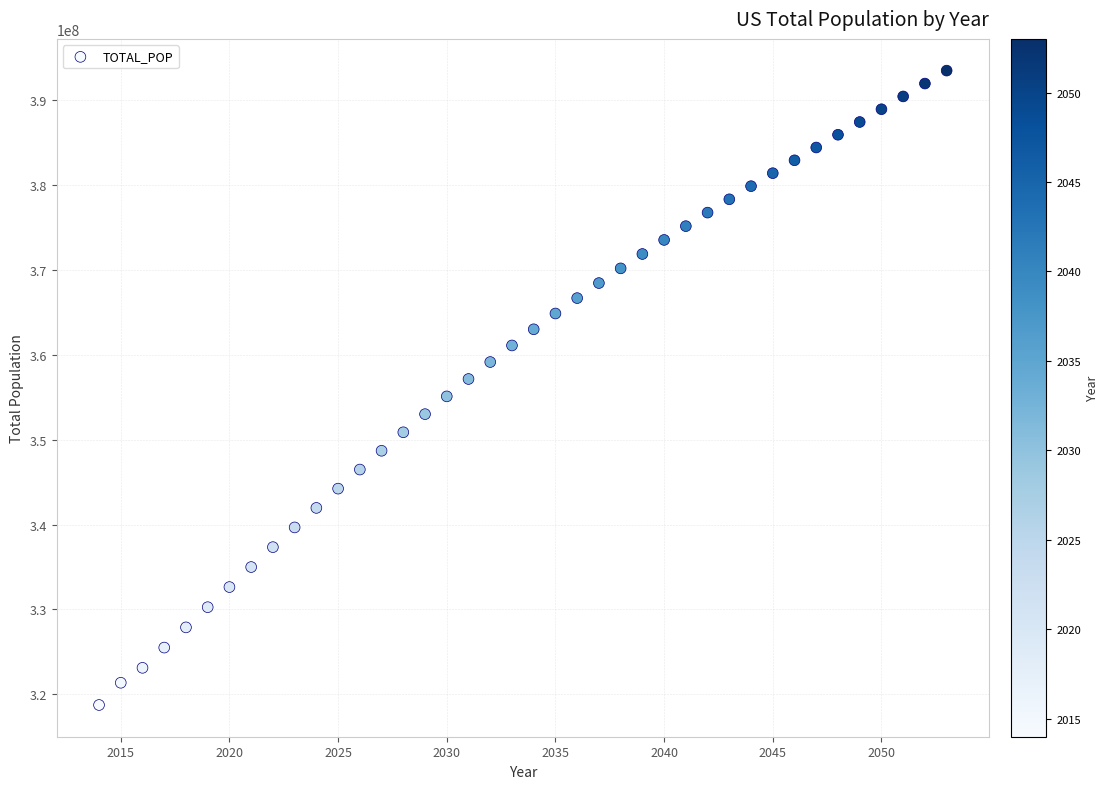

What is the range of X values (max minus min)?

39